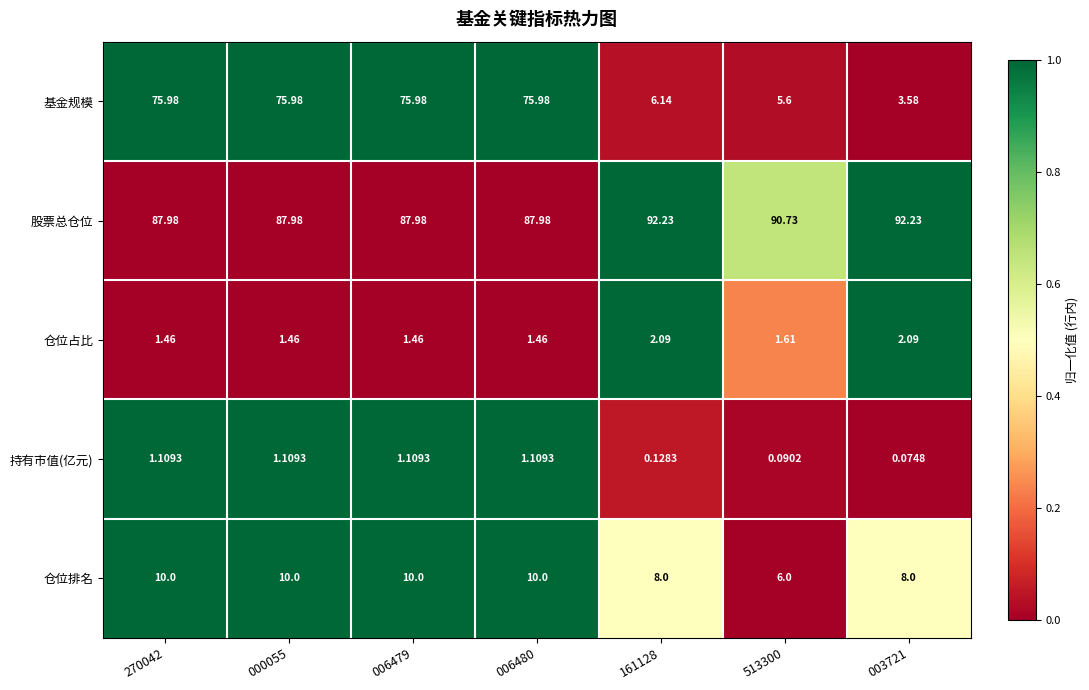

Which series has the widest spread of values?

基金规模